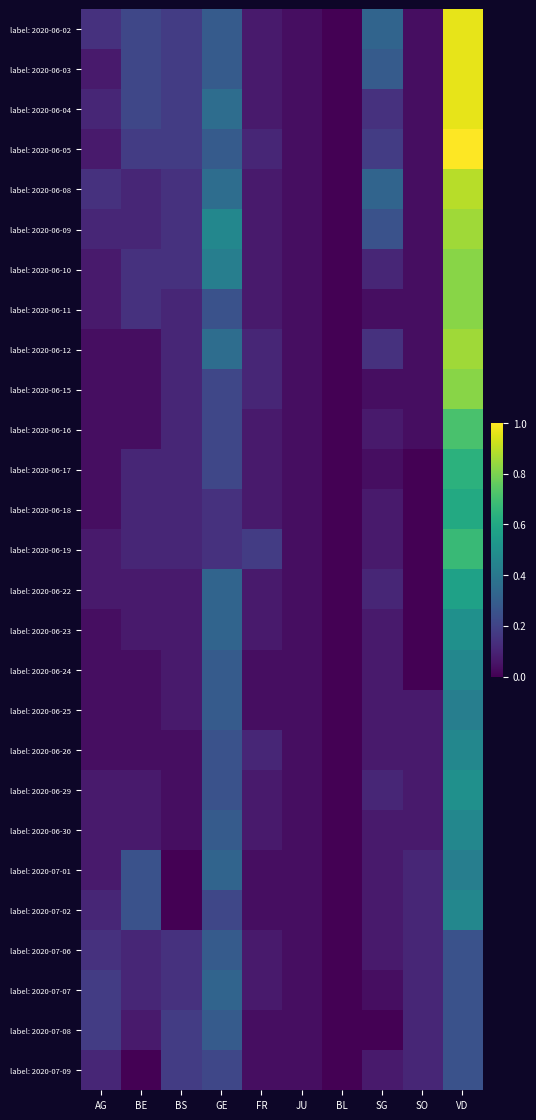

Reading left to right, transcribe all the data shown in this chart.

label: 2020-06-02: AG=0.1	BE=0.2	BS=0.2	GE=0.3	FR=0.1	JU=0.0	BL=0.0	SG=0.3	SO=0.0	VD=1.0
label: 2020-06-03: AG=0.1	BE=0.2	BS=0.2	GE=0.3	FR=0.1	JU=0.0	BL=0.0	SG=0.3	SO=0.0	VD=1.0
label: 2020-06-04: AG=0.1	BE=0.2	BS=0.2	GE=0.4	FR=0.1	JU=0.0	BL=0.0	SG=0.1	SO=0.0	VD=1.0
label: 2020-06-05: AG=0.1	BE=0.2	BS=0.2	GE=0.3	FR=0.1	JU=0.0	BL=0.0	SG=0.2	SO=0.0	VD=1.0
label: 2020-06-08: AG=0.1	BE=0.1	BS=0.1	GE=0.4	FR=0.1	JU=0.0	BL=0.0	SG=0.3	SO=0.0	VD=0.9
label: 2020-06-09: AG=0.1	BE=0.1	BS=0.1	GE=0.5	FR=0.1	JU=0.0	BL=0.0	SG=0.2	SO=0.0	VD=0.9
label: 2020-06-10: AG=0.1	BE=0.1	BS=0.1	GE=0.4	FR=0.1	JU=0.0	BL=0.0	SG=0.1	SO=0.0	VD=0.8
label: 2020-06-11: AG=0.1	BE=0.1	BS=0.1	GE=0.2	FR=0.1	JU=0.0	BL=0.0	SG=0.0	SO=0.0	VD=0.8
label: 2020-06-12: AG=0.0	BE=0.0	BS=0.1	GE=0.4	FR=0.1	JU=0.0	BL=0.0	SG=0.1	SO=0.0	VD=0.9
label: 2020-06-15: AG=0.0	BE=0.0	BS=0.1	GE=0.2	FR=0.1	JU=0.0	BL=0.0	SG=0.0	SO=0.0	VD=0.8
label: 2020-06-16: AG=0.0	BE=0.0	BS=0.1	GE=0.2	FR=0.1	JU=0.0	BL=0.0	SG=0.1	SO=0.0	VD=0.7
label: 2020-06-17: AG=0.0	BE=0.1	BS=0.1	GE=0.2	FR=0.1	JU=0.0	BL=0.0	SG=0.0	SO=0.0	VD=0.6
label: 2020-06-18: AG=0.0	BE=0.1	BS=0.1	GE=0.1	FR=0.1	JU=0.0	BL=0.0	SG=0.1	SO=0.0	VD=0.6
label: 2020-06-19: AG=0.1	BE=0.1	BS=0.1	GE=0.1	FR=0.2	JU=0.0	BL=0.0	SG=0.1	SO=0.0	VD=0.7
label: 2020-06-22: AG=0.1	BE=0.1	BS=0.1	GE=0.3	FR=0.1	JU=0.0	BL=0.0	SG=0.1	SO=0.0	VD=0.6
label: 2020-06-23: AG=0.0	BE=0.1	BS=0.1	GE=0.3	FR=0.1	JU=0.0	BL=0.0	SG=0.1	SO=0.0	VD=0.5
label: 2020-06-24: AG=0.0	BE=0.0	BS=0.1	GE=0.3	FR=0.0	JU=0.0	BL=0.0	SG=0.1	SO=0.0	VD=0.5
label: 2020-06-25: AG=0.0	BE=0.0	BS=0.1	GE=0.3	FR=0.0	JU=0.0	BL=0.0	SG=0.1	SO=0.1	VD=0.4
label: 2020-06-26: AG=0.0	BE=0.0	BS=0.0	GE=0.2	FR=0.1	JU=0.0	BL=0.0	SG=0.1	SO=0.1	VD=0.5
label: 2020-06-29: AG=0.1	BE=0.1	BS=0.0	GE=0.2	FR=0.1	JU=0.0	BL=0.0	SG=0.1	SO=0.1	VD=0.5
label: 2020-06-30: AG=0.1	BE=0.1	BS=0.0	GE=0.3	FR=0.1	JU=0.0	BL=0.0	SG=0.1	SO=0.1	VD=0.5
label: 2020-07-01: AG=0.1	BE=0.2	BS=0.0	GE=0.3	FR=0.0	JU=0.0	BL=0.0	SG=0.1	SO=0.1	VD=0.4
label: 2020-07-02: AG=0.1	BE=0.2	BS=0.0	GE=0.2	FR=0.0	JU=0.0	BL=0.0	SG=0.1	SO=0.1	VD=0.5
label: 2020-07-06: AG=0.1	BE=0.1	BS=0.1	GE=0.3	FR=0.1	JU=0.0	BL=0.0	SG=0.1	SO=0.1	VD=0.2
label: 2020-07-07: AG=0.2	BE=0.1	BS=0.1	GE=0.3	FR=0.1	JU=0.0	BL=0.0	SG=0.0	SO=0.1	VD=0.2
label: 2020-07-08: AG=0.2	BE=0.1	BS=0.2	GE=0.3	FR=0.0	JU=0.0	BL=0.0	SG=0.0	SO=0.1	VD=0.2
label: 2020-07-09: AG=0.1	BE=0.0	BS=0.2	GE=0.2	FR=0.0	JU=0.0	BL=0.0	SG=0.1	SO=0.1	VD=0.2